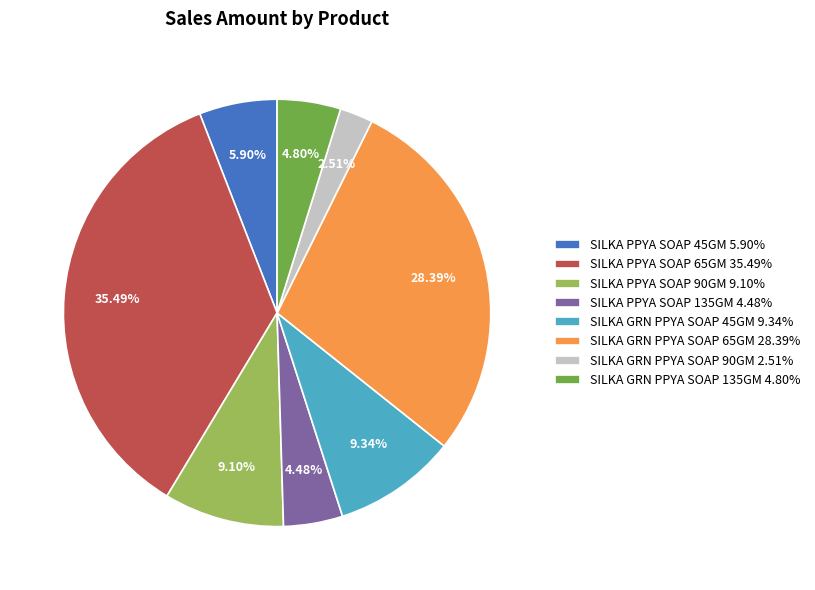

What percentage do SILKA PPYA SOAP 90GM and SILKA GRN PPYA SOAP 45GM together represent?

18.4%